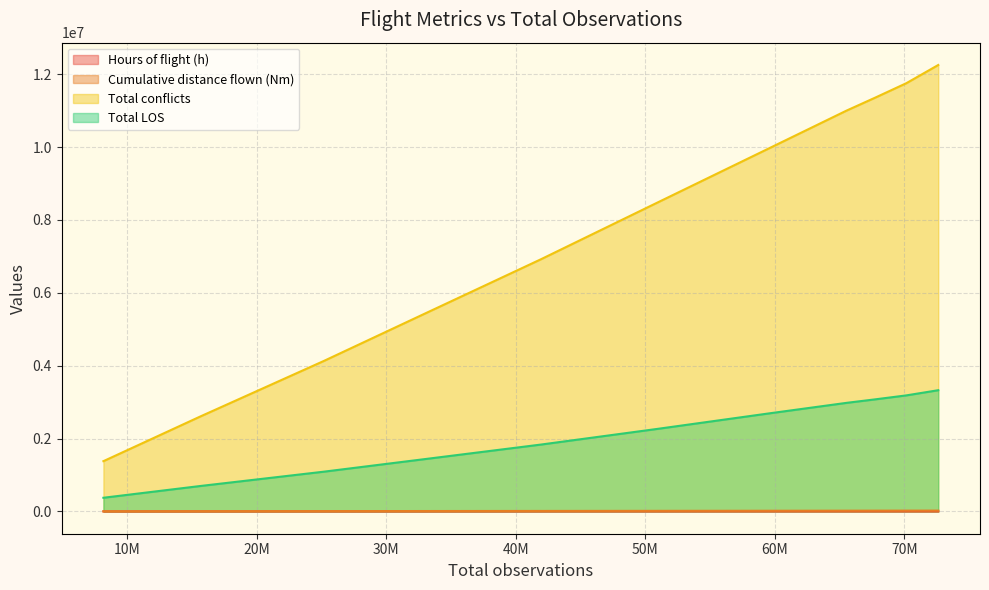

Which series has the widest spread of values?

Total conflicts